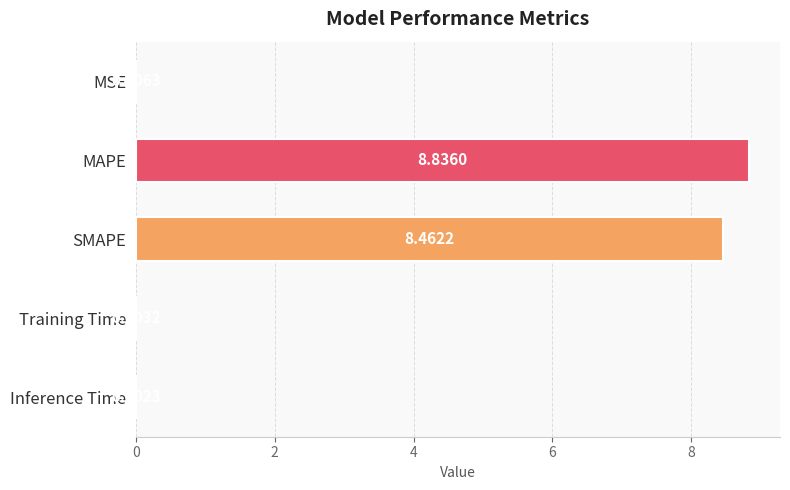

Which label corresponds to the largest value in the chart?

MAPE